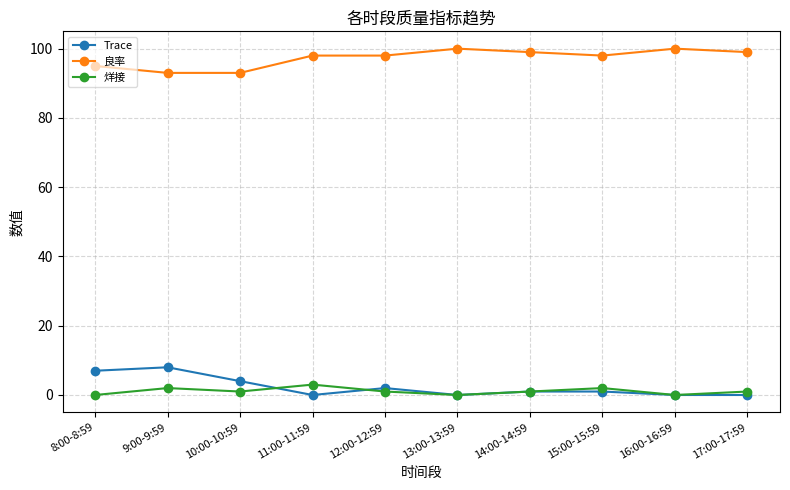

What is the sum of the Trace values at 10:00-10:59 and 16:00-16:59?

4